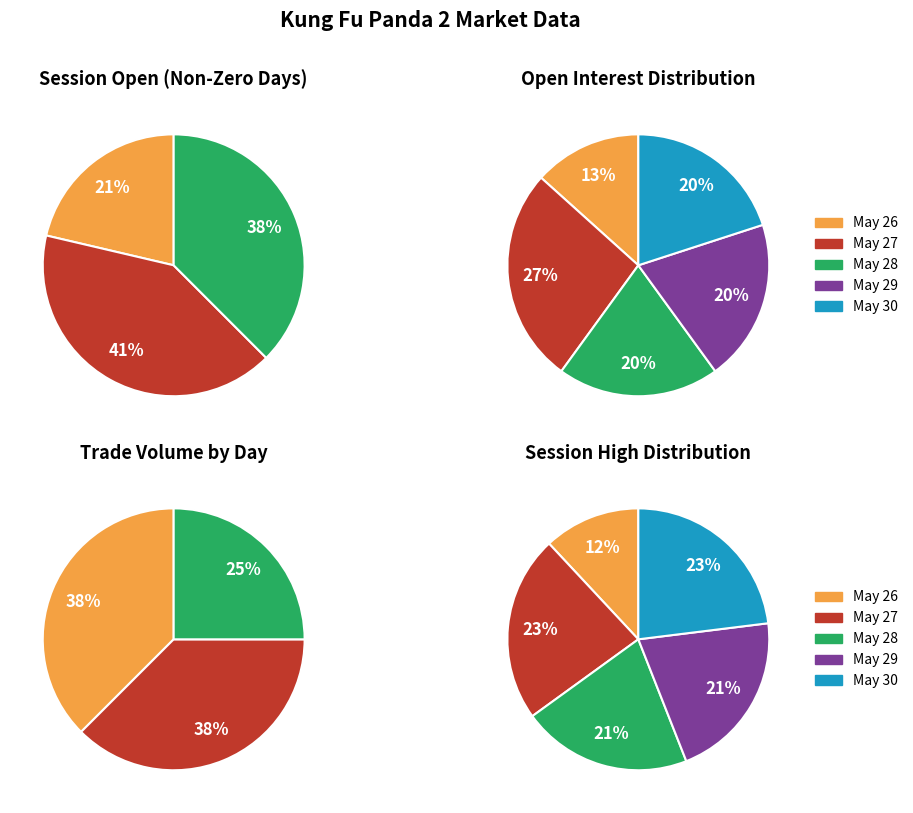

Is 2011-05-29 the majority of the pie?

No